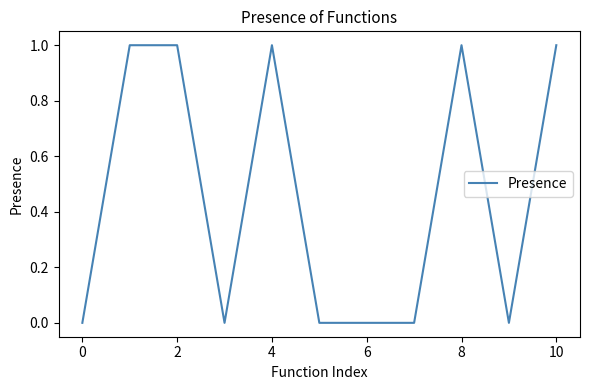

What is the greatest value displayed?

1